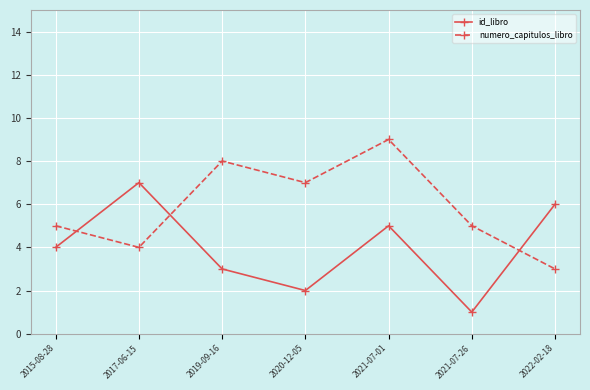

How many times do numero_capitulos_libro and id_libro cross each other?

3